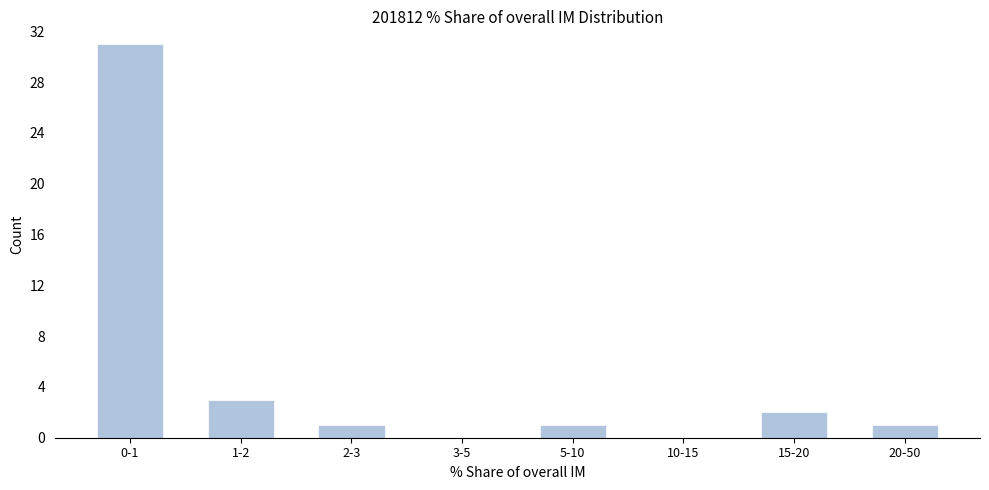

Reading right to left, list all the values displayed in this chart.

20-50=1	15-20=2	10-15=0	5-10=1	3-5=0	2-3=1	1-2=3	0-1=31